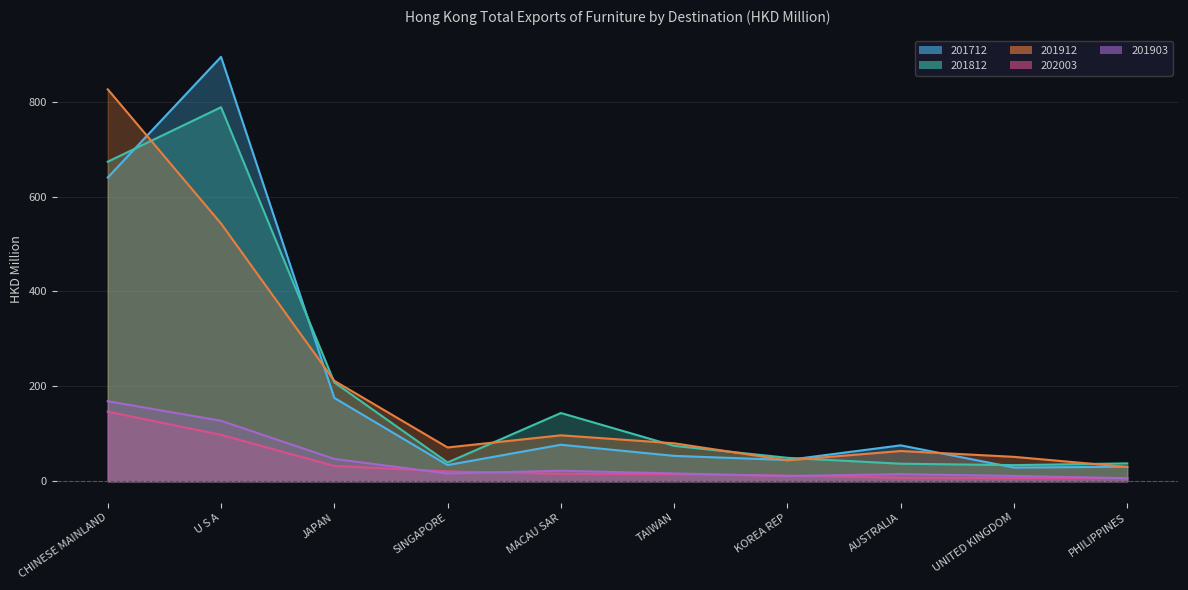

Which has a higher value, TAIWAN or CHINESE MAINLAND?

CHINESE MAINLAND